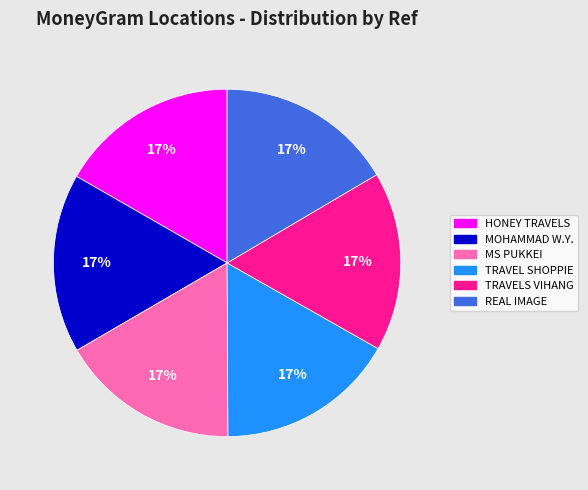

Is there a majority slice in this chart?

No